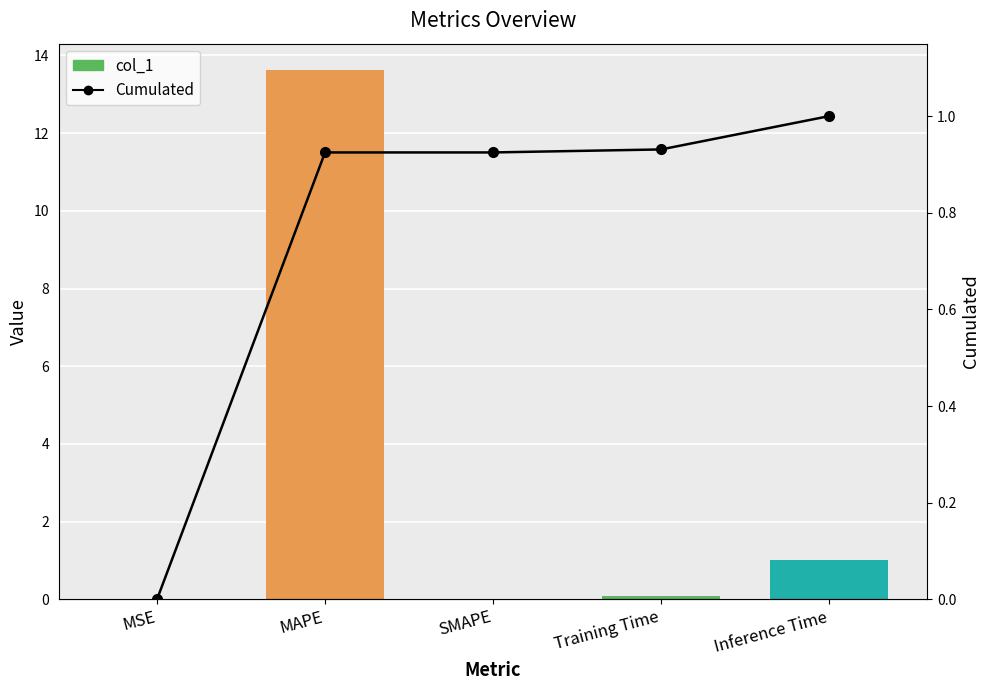

Rank the series at Training Time from lowest to highest value.

col_1, Cumulated